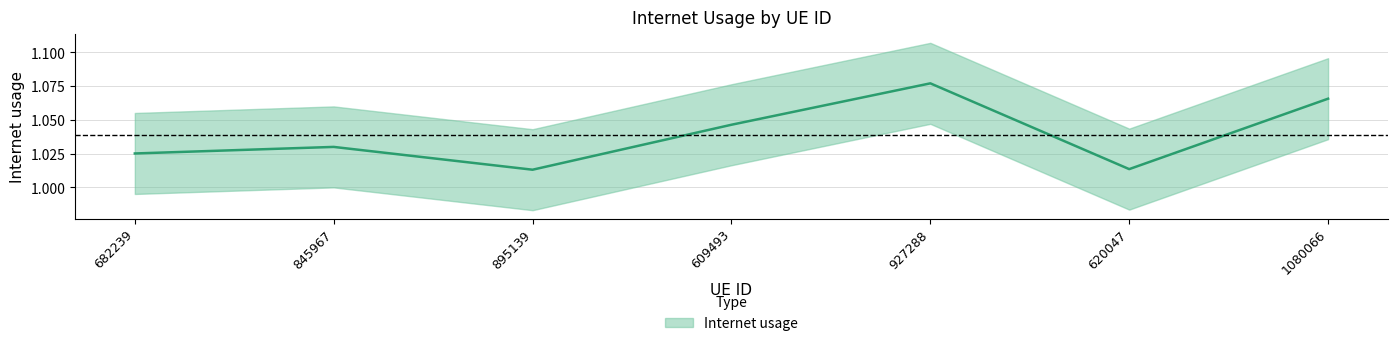

List the labels in order of value, largest first.

927288, 1080066, 609493, 845967, 682239, 620047, 895139